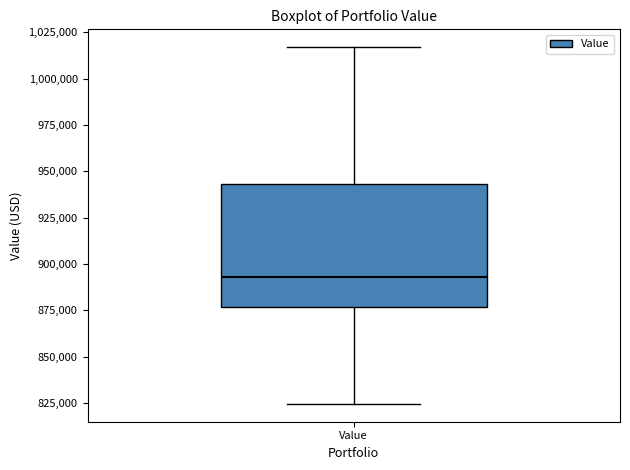

Where does the lower whisker of the box for Value end on the y-axis? The values are not printed on the chart, so give them approximately, as read against the axis.

825000